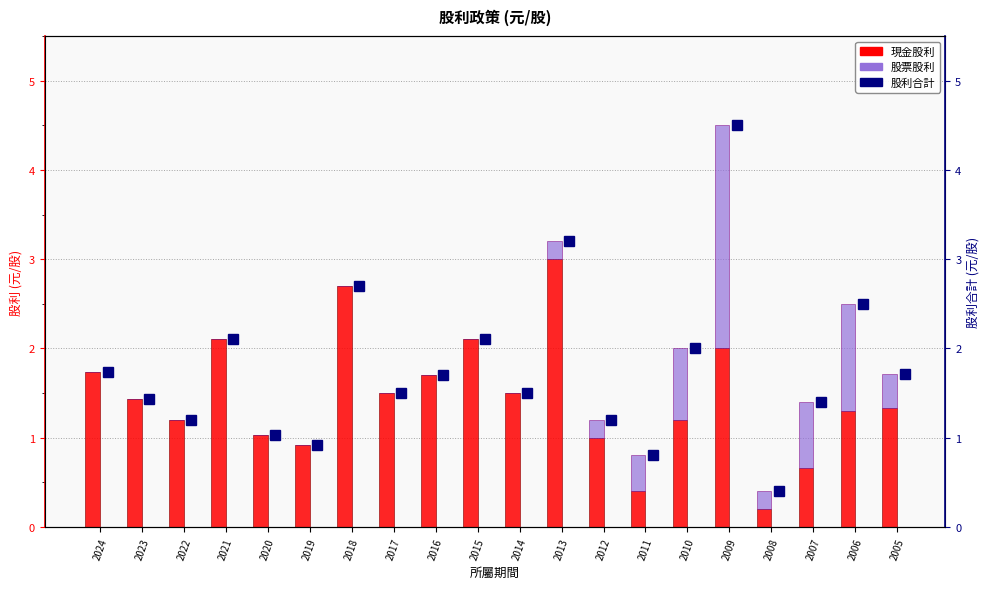

How many data points in 現金股利 are less than 1?

4